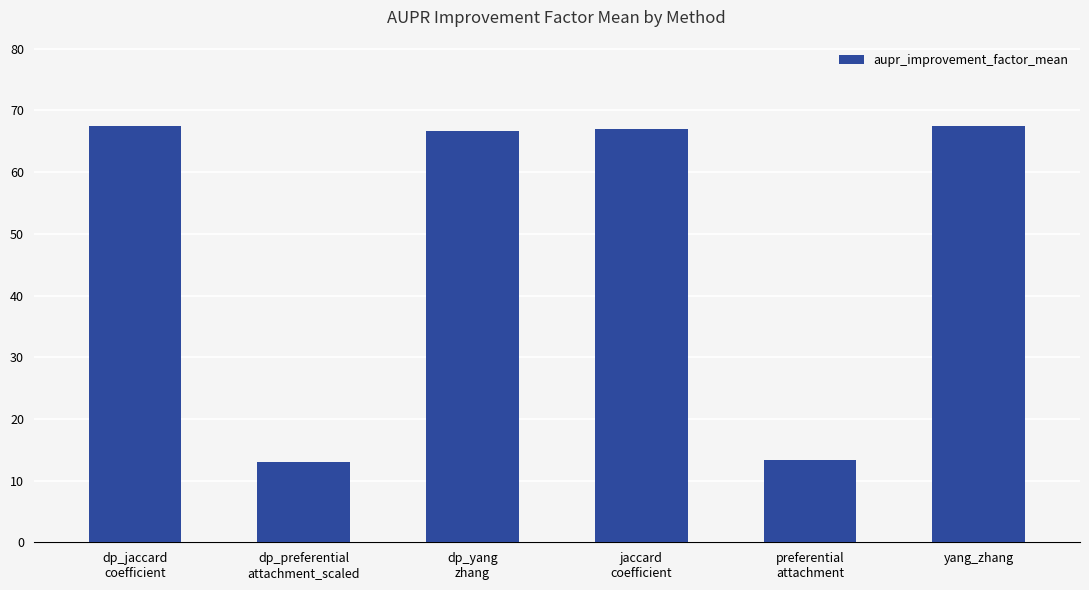

Where does the data first go above 67?

dp_jaccard
coefficient